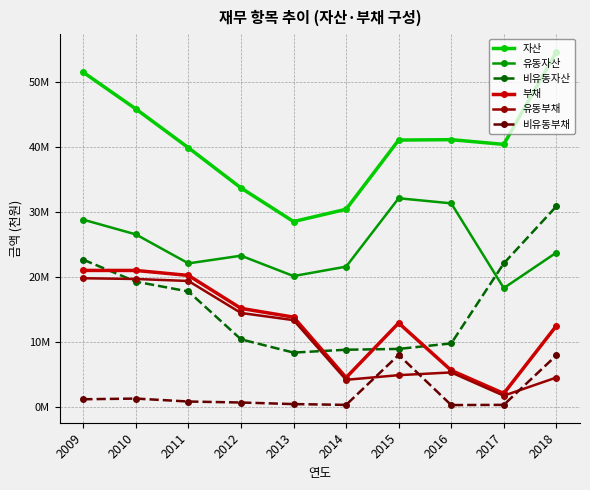

List the labels in order of 유동자산 value, smallest first.

2017, 2013, 2014, 2011, 2012, 2018, 2010, 2009, 2016, 2015